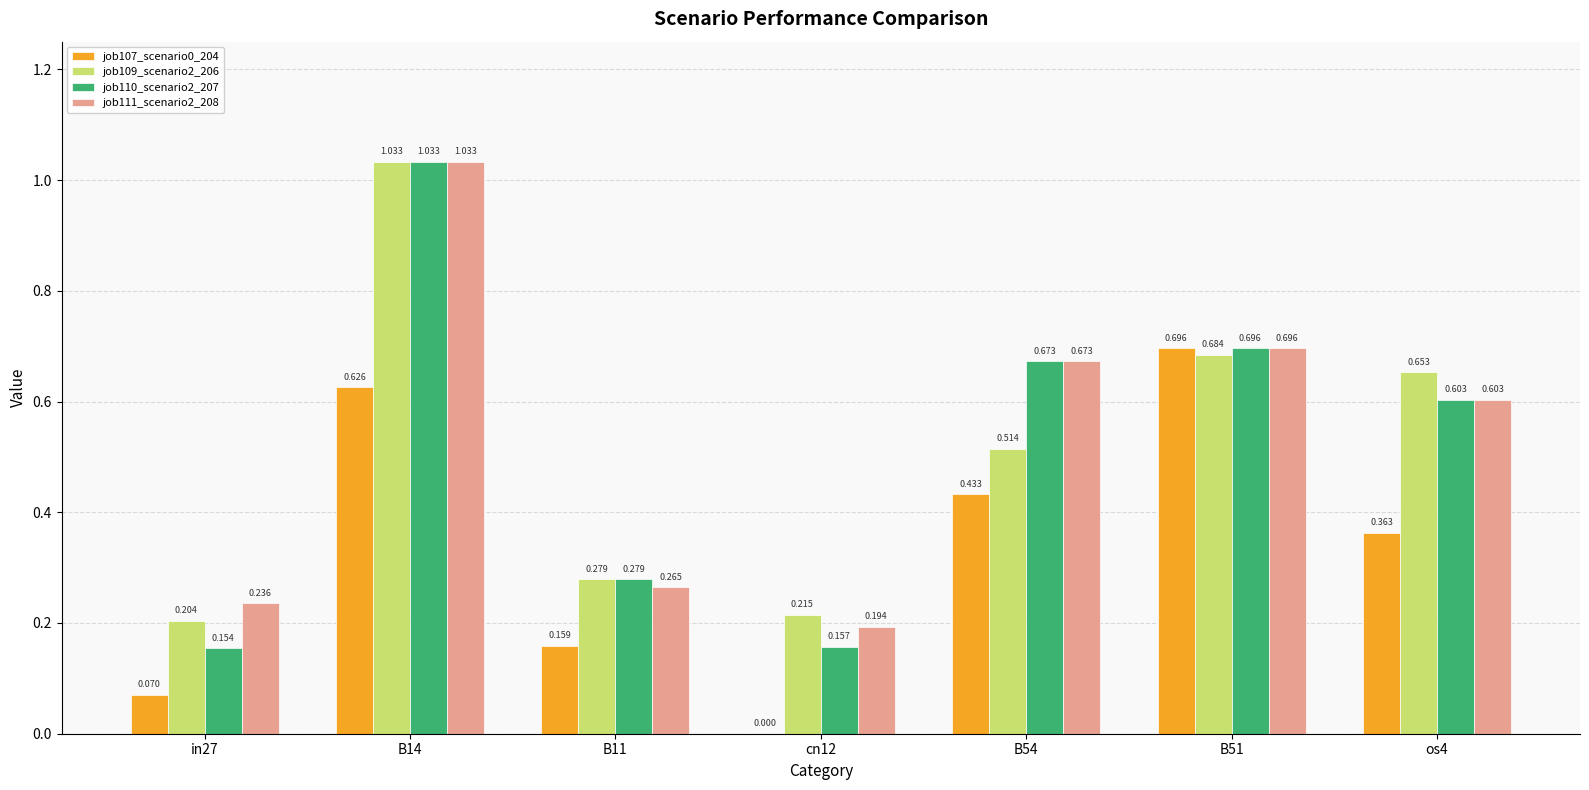

Rank the series at B11 from highest to lowest value.

job109_scenario2_206, job110_scenario2_207, job111_scenario2_208, job107_scenario0_204